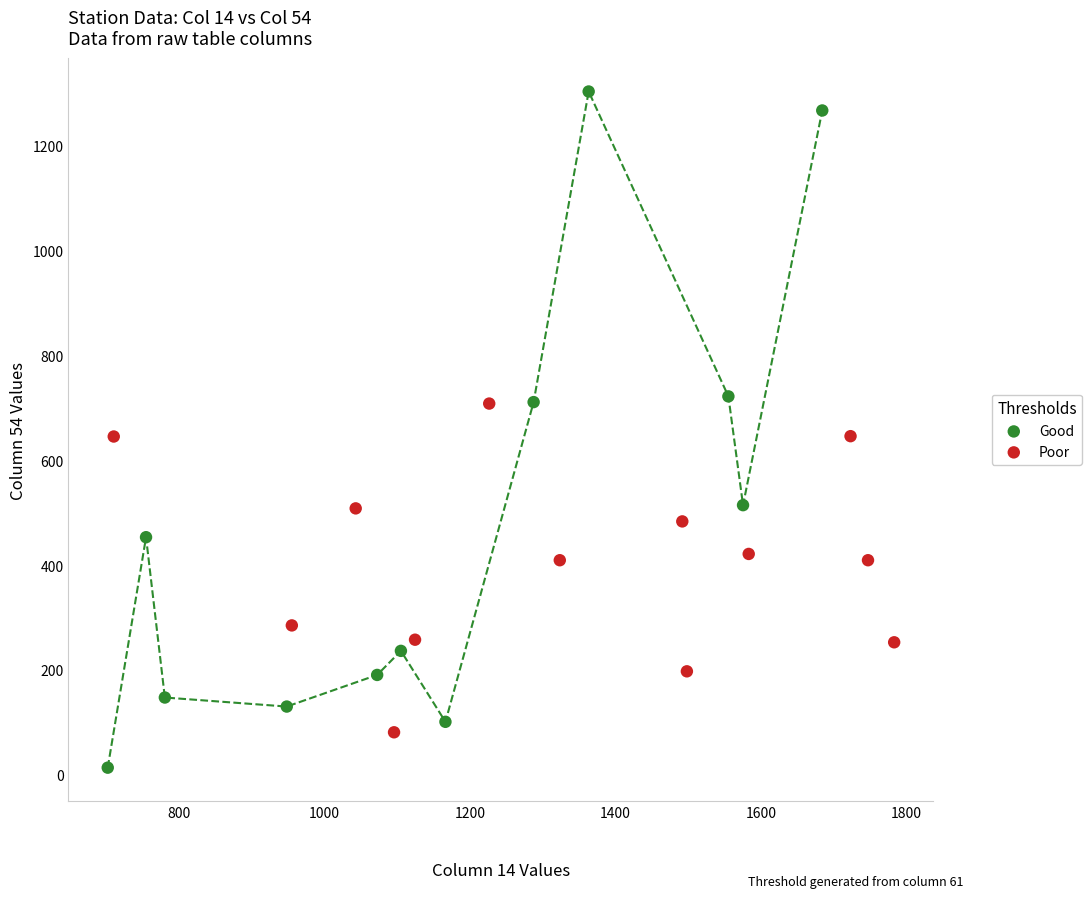

Which series contains the lowest Y value?

Good